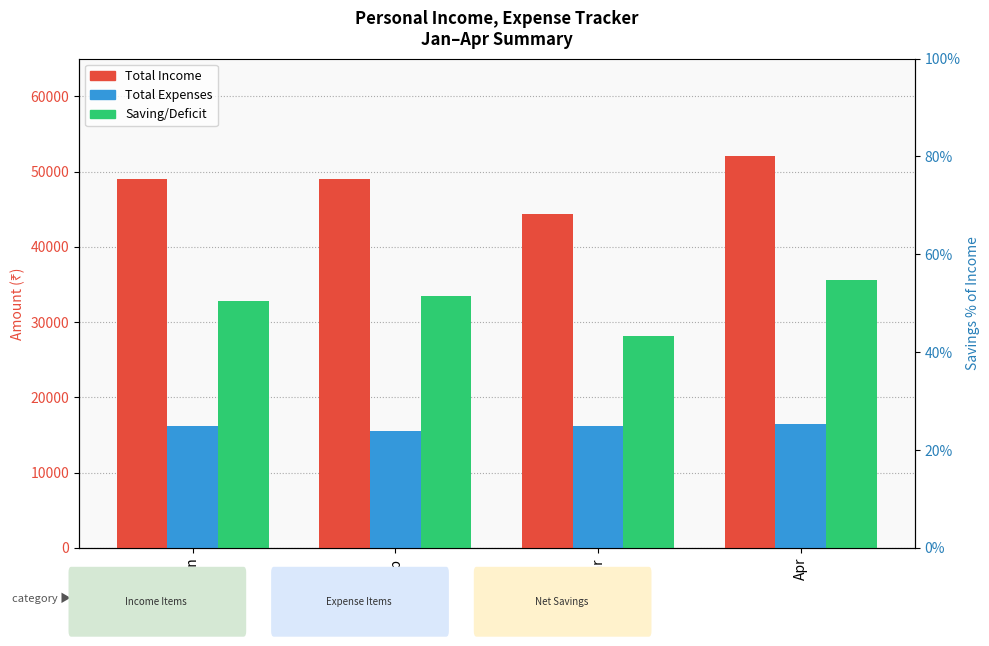

Reading left to right, extract all data points from this chart.

Total Income: 49000	49000	44400	52000
Total Expenses: 16240	15500	16215	16450
Saving/Deficit: 32760	33500	28185	35550